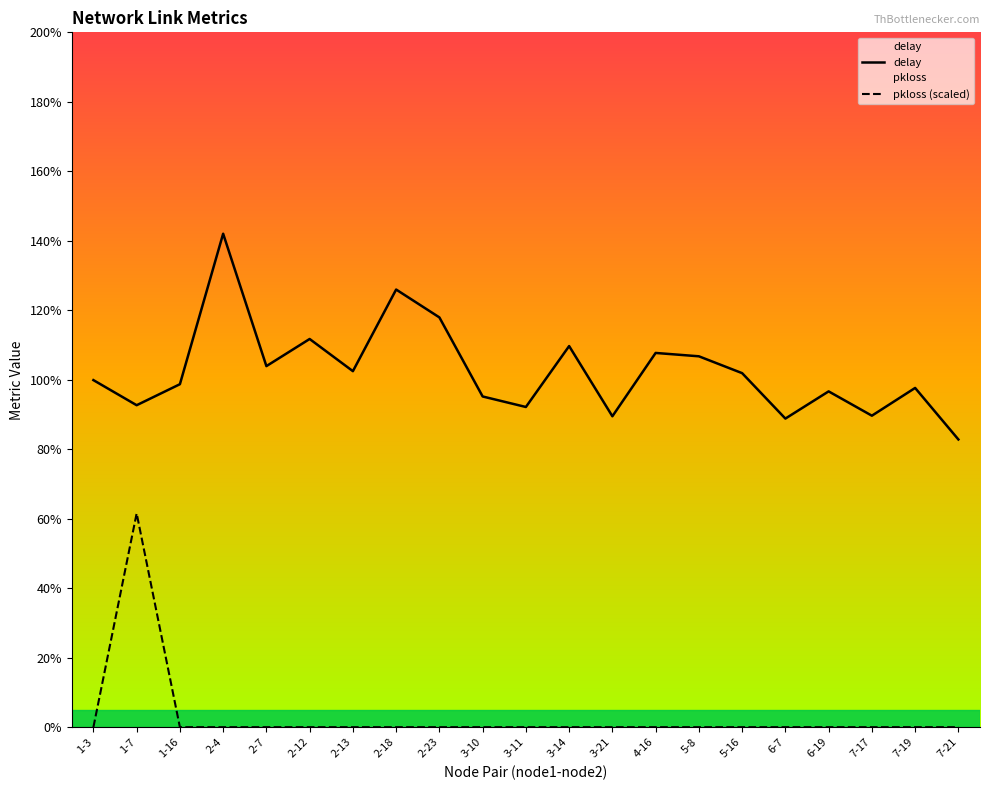

Between 3-21 and 5-8, which series saw the biggest shift?

delay